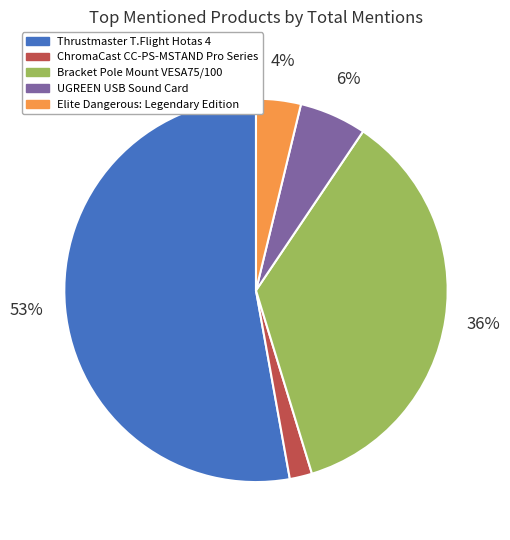

To the nearest percent, what portion does UGREEN USB Sound Card represent?

6%